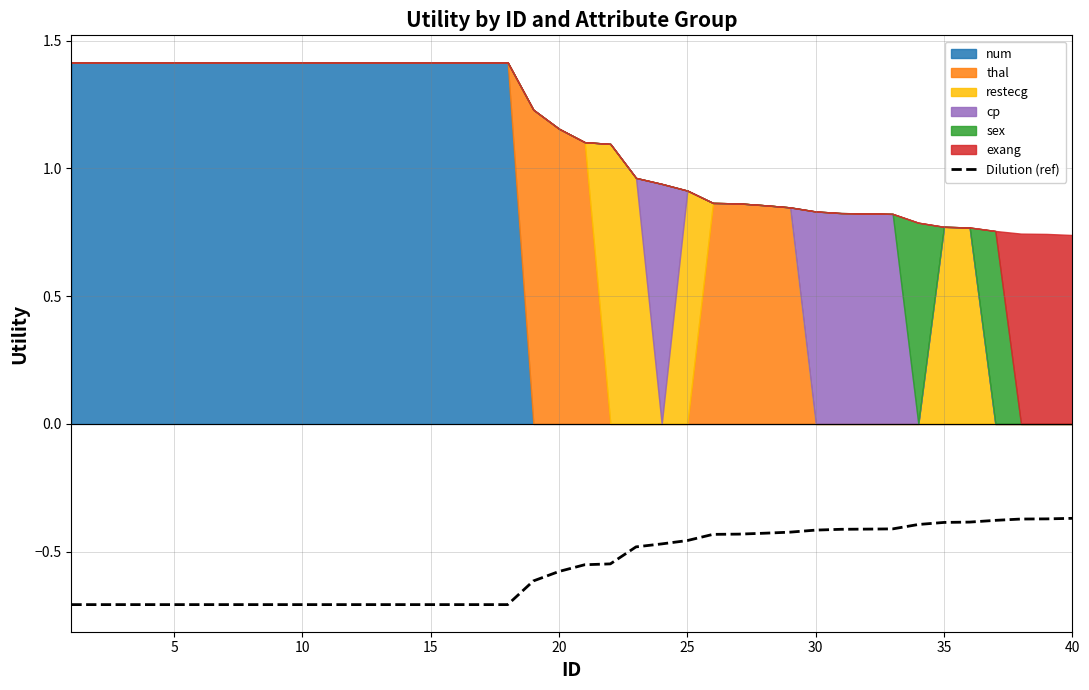

What is the minimum value for Dilution (ref)?

-0.7